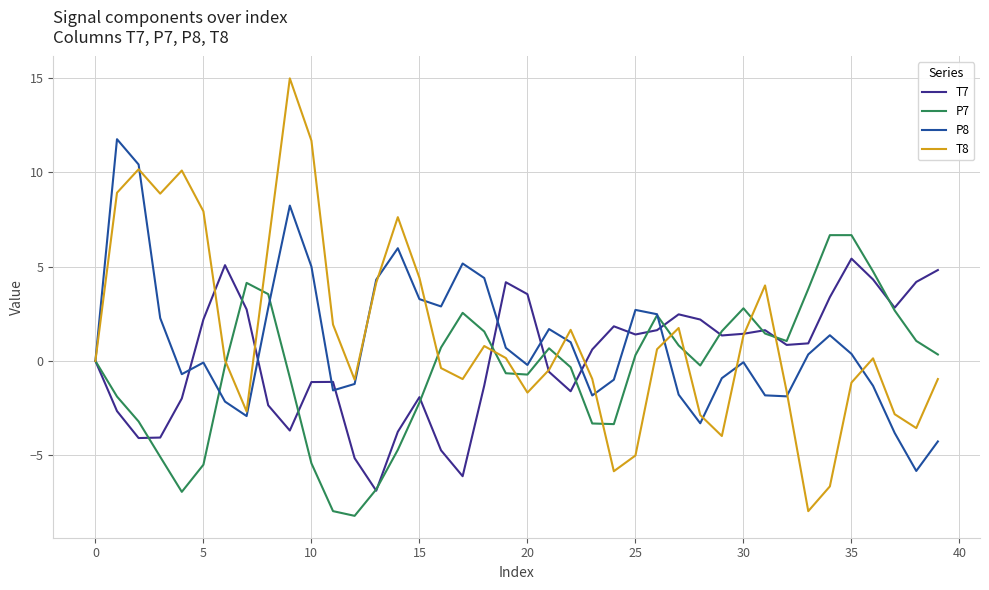

What is the minimum value shown in the chart?

-8.2